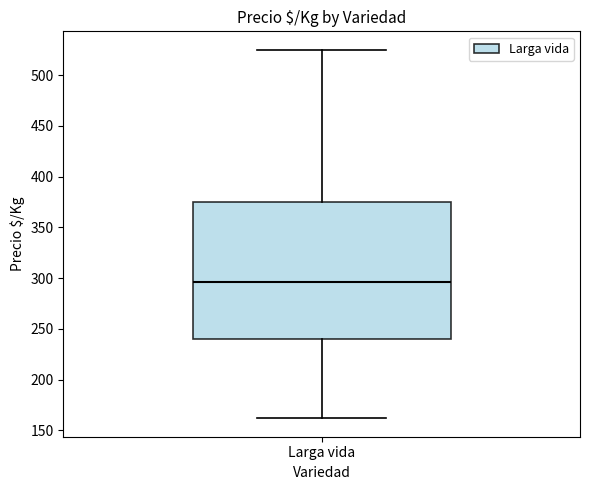

Transcribe this box plot: give where the median line is, the range the box spans, and where the two whiskers end, as read against the y-axis. The values are not printed on the chart, so give them approximately, as read against the axis.

median 295, box 240 to 375, whiskers 160 to 525